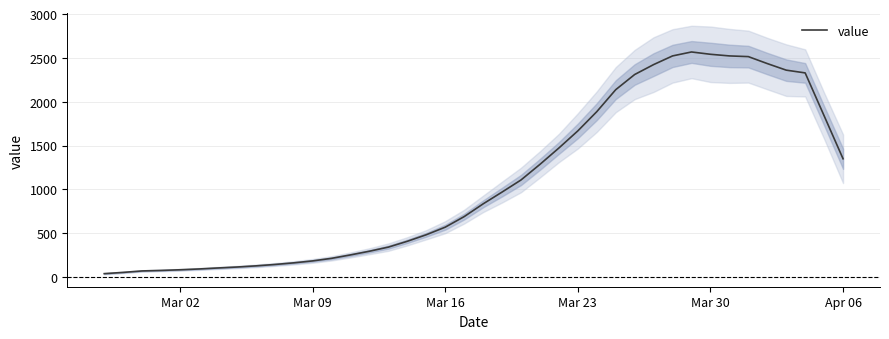

What is the average value?

1088.8